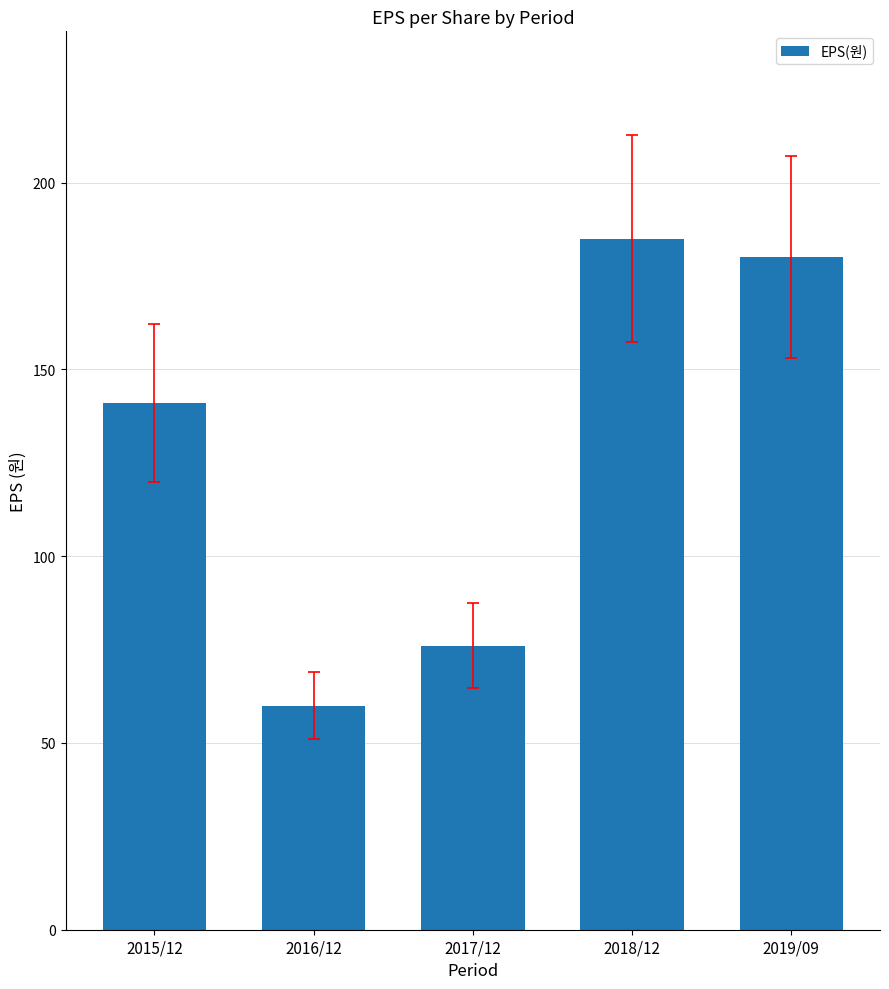

What is the difference between the maximum and minimum values?

125